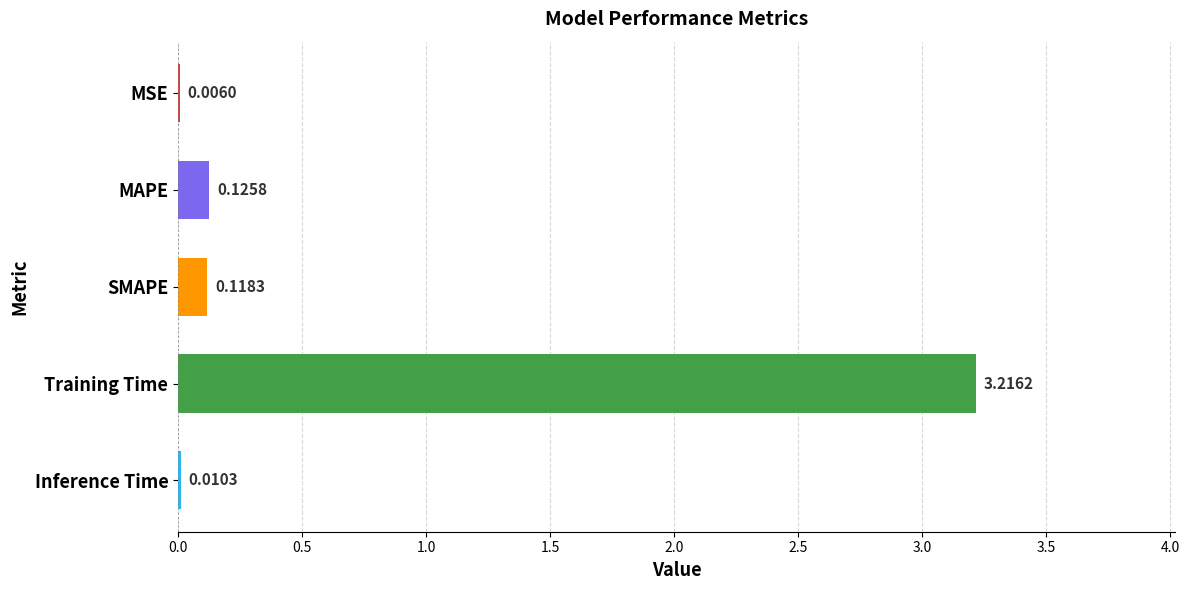

Between MAPE and MSE, which is larger?

MAPE